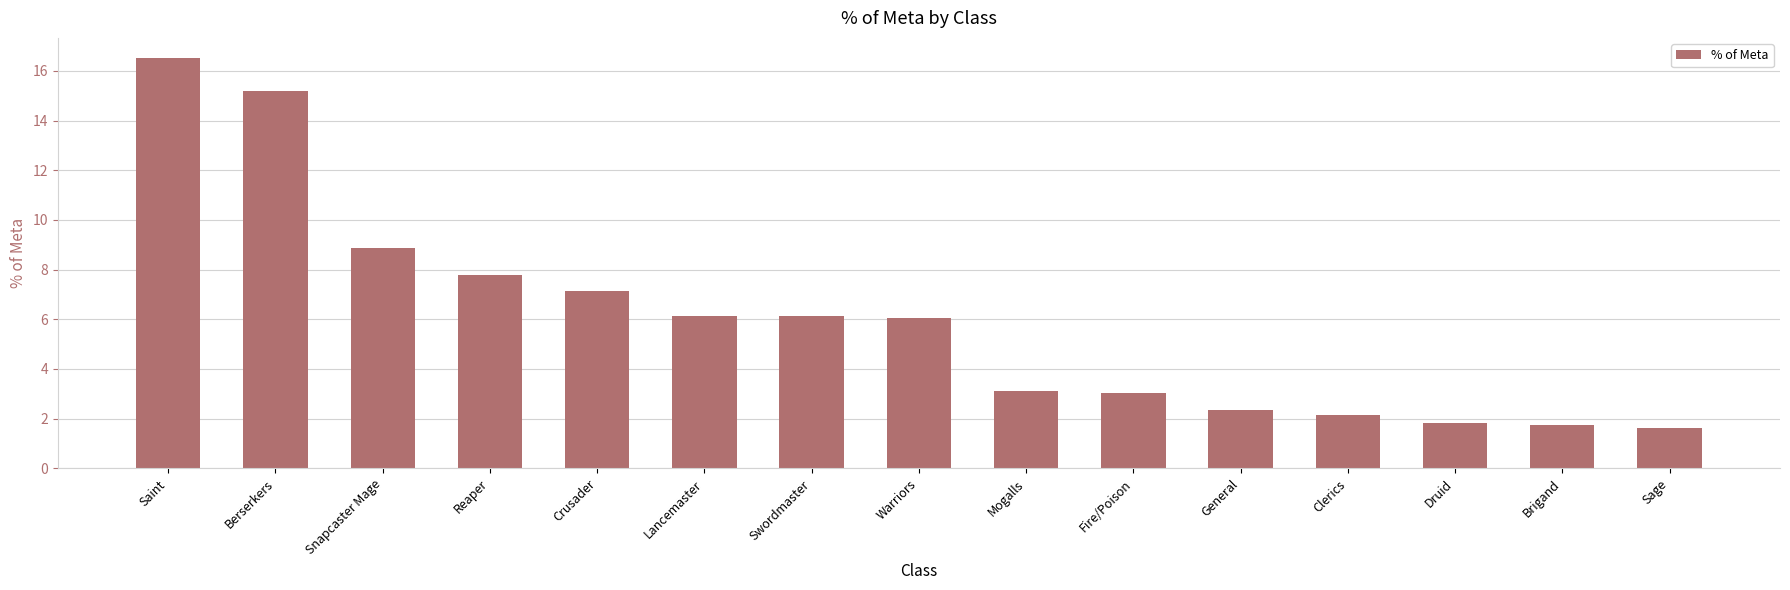

What value does the data have at Fire/Poison?

3.0